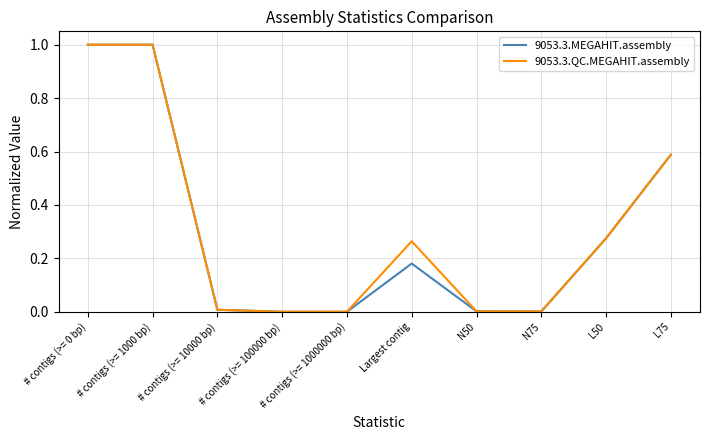

The 9053.3.QC.MEGAHIT.assembly series shows 0.0 at N75. True or false?

True